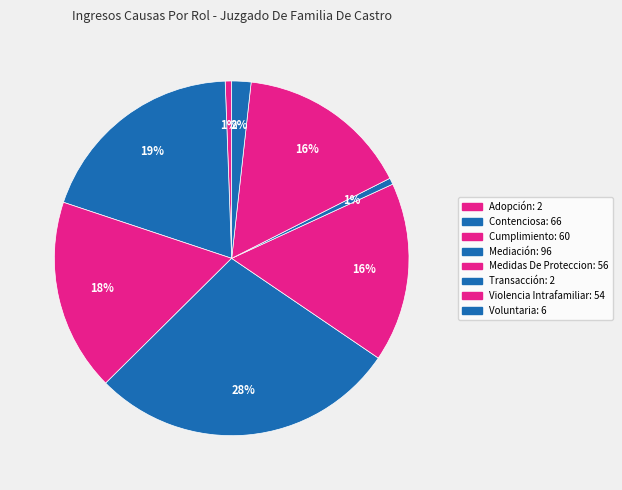

Which category has the biggest portion of the pie?

Mediación